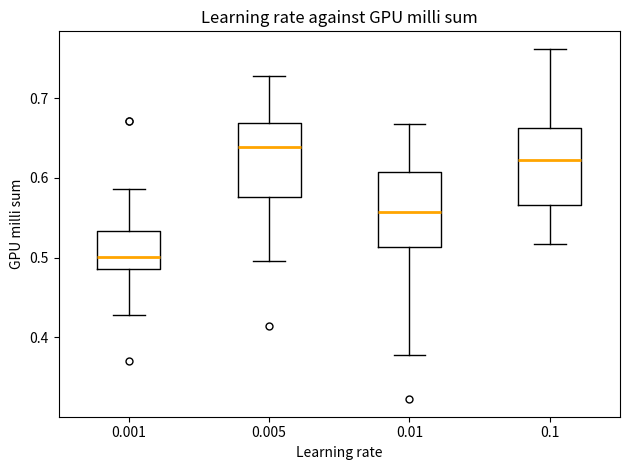

Reading left to right, read every box against the y-axis: the position of its median line, the range the box covers, and the ends of its whiskers. The values are not printed on the chart, so give them approximately, as read against the axis.

0.001: median 0.50, box 0.49 to 0.53, whiskers 0.43 to 0.59
0.005: median 0.64, box 0.58 to 0.67, whiskers 0.50 to 0.73
0.01: median 0.56, box 0.51 to 0.61, whiskers 0.38 to 0.67
0.1: median 0.62, box 0.57 to 0.66, whiskers 0.52 to 0.76